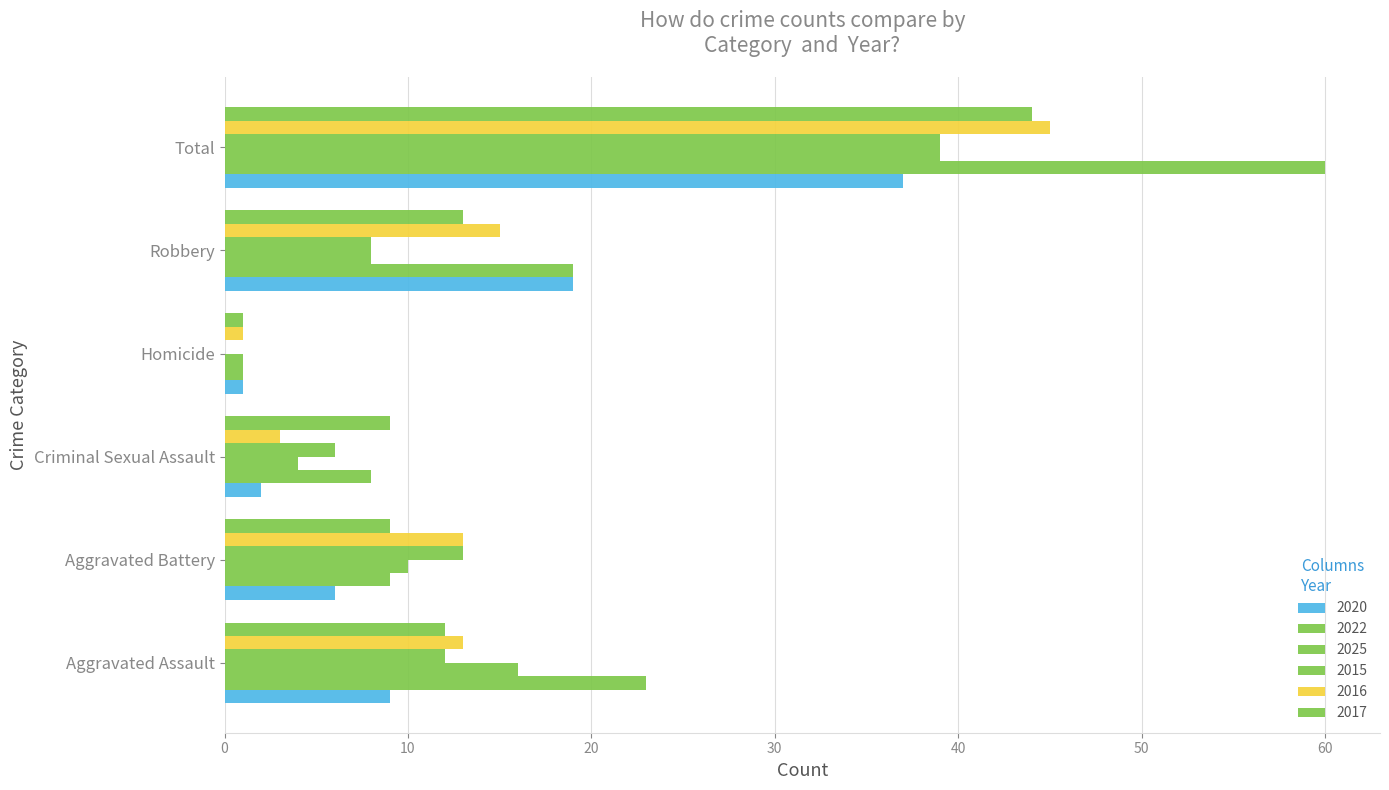

How many categories are shown in the chart?

6